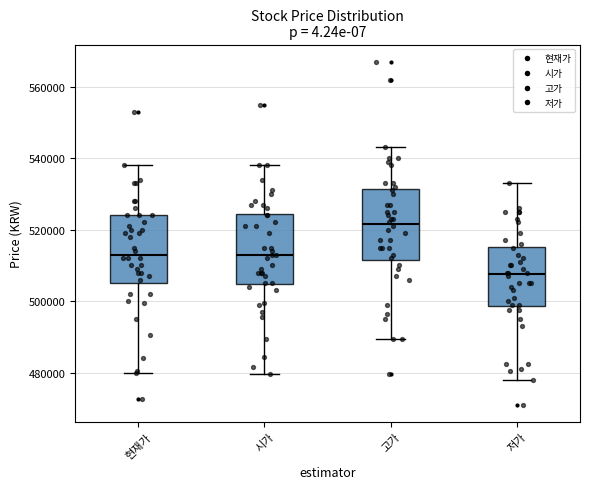

Reading left to right, read every box against the y-axis: the position of its median line, the range the box covers, and the ends of its whiskers. The values are not printed on the chart, so give them approximately, as read against the axis.

현재가: median 514000, box 506000 to 524000, whiskers 480000 to 538000
시가: median 514000, box 504000 to 524000, whiskers 480000 to 538000
고가: median 522000, box 512000 to 532000, whiskers 490000 to 544000
저가: median 508000, box 498000 to 516000, whiskers 478000 to 534000